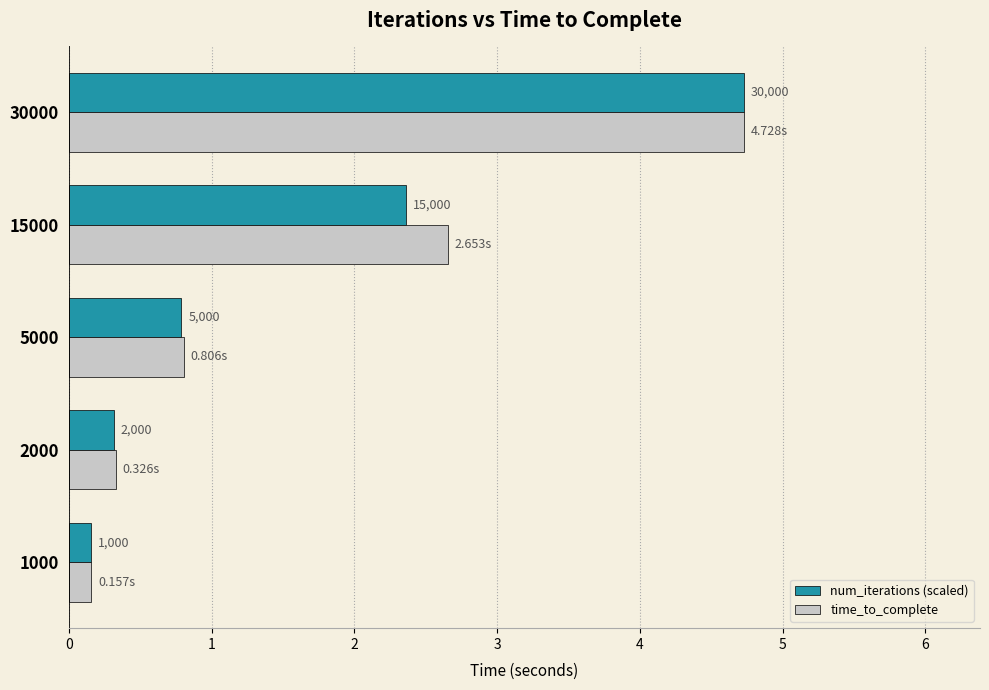

What are all the series names shown in the legend?

num_iterations (scaled), time_to_complete